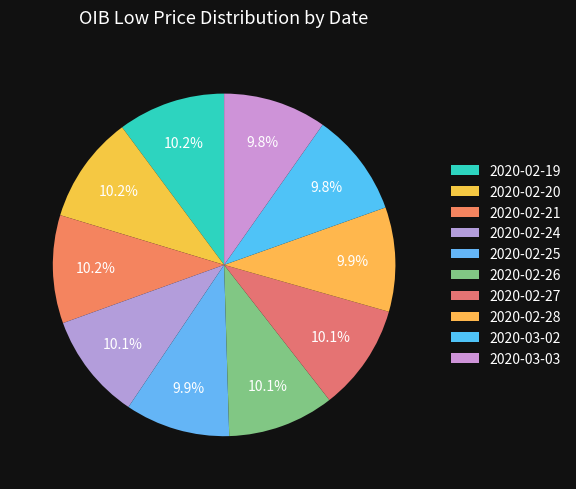

Rank the categories by value from highest to lowest.

2020-02-21, 2020-02-19, 2020-02-20, 2020-02-24, 2020-02-26, 2020-02-27, 2020-02-25, 2020-02-28, 2020-03-02, 2020-03-03